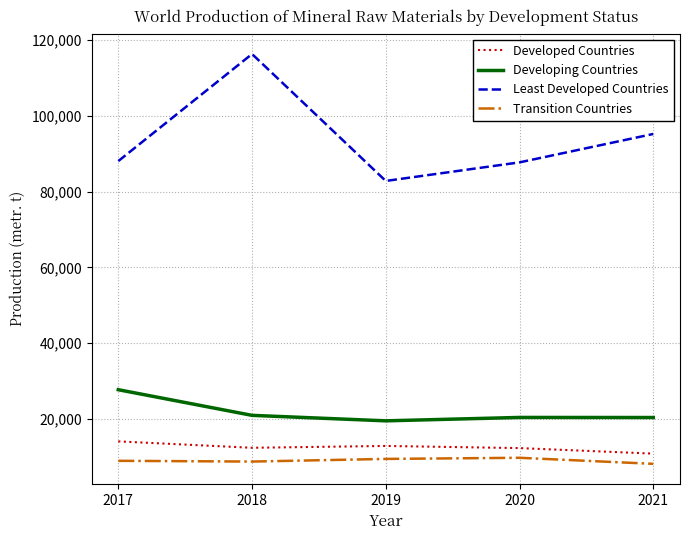

Which series has the largest total across all categories?

Least Developed Countries